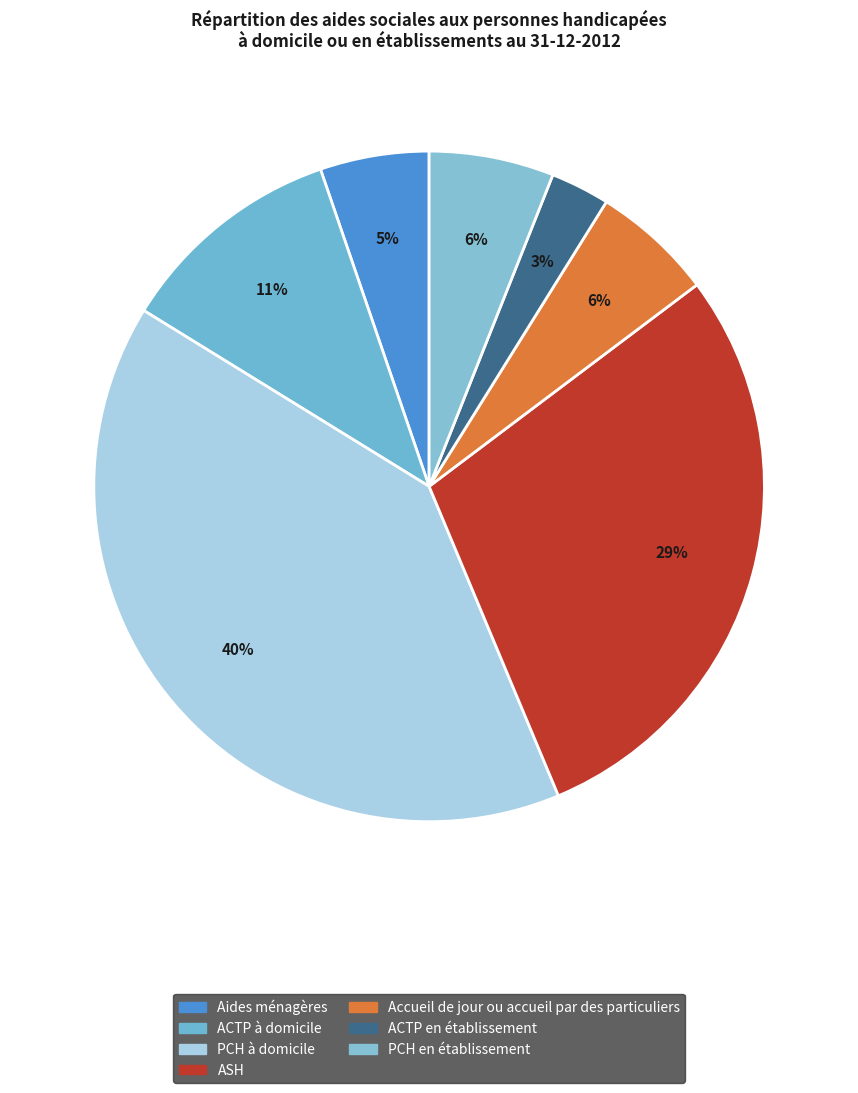

How many slices are in this pie chart?

7